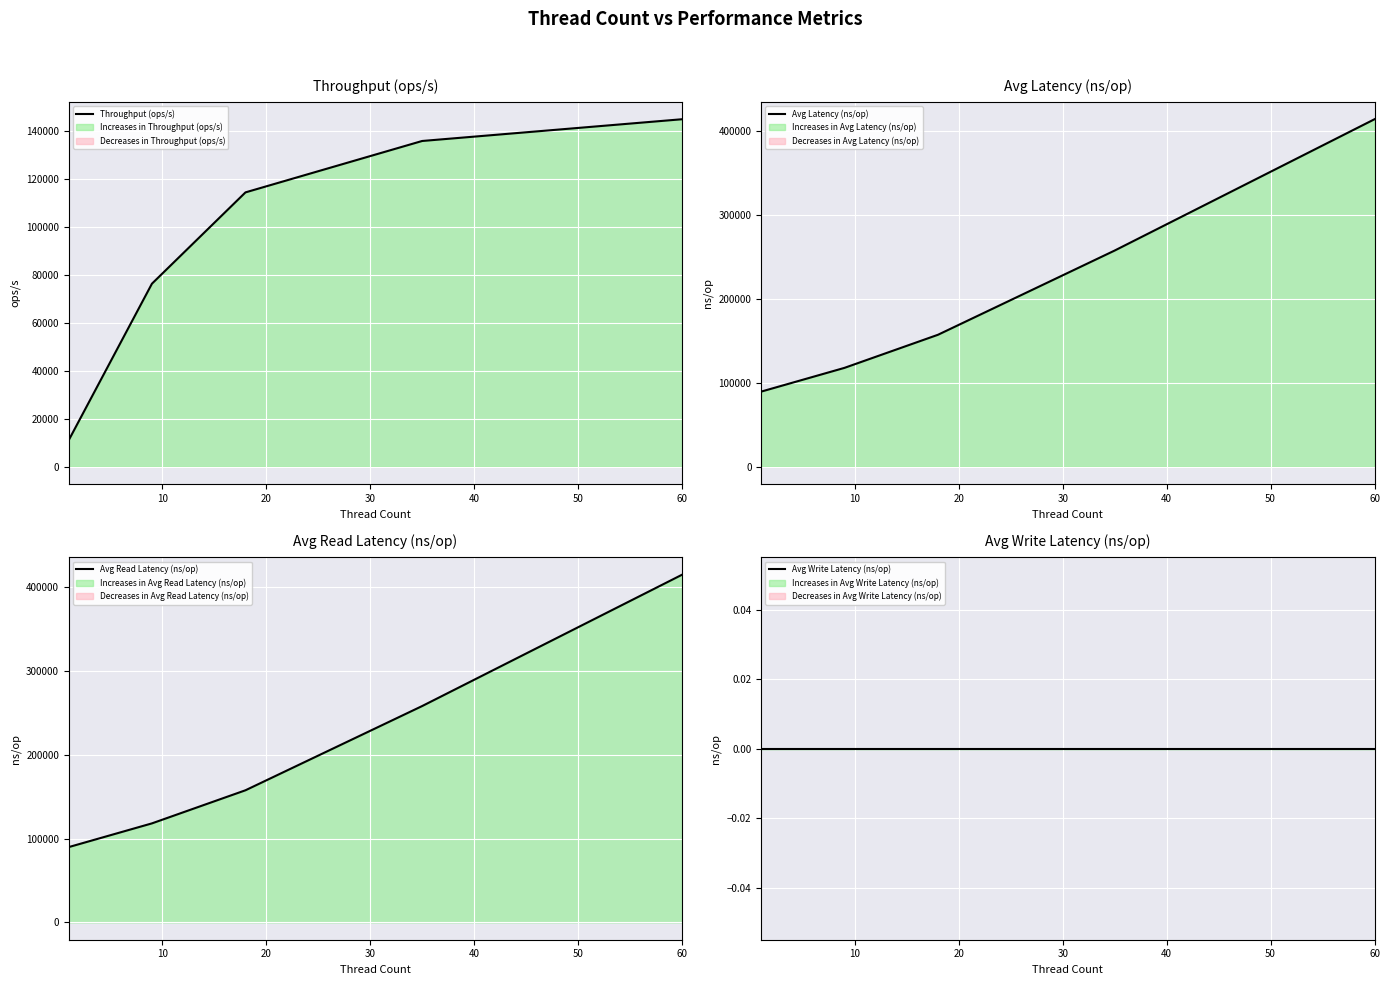

Is the value of Avg Write Latency (ns/op) at 30 greater than the value of Throughput (ops/s) at 0?

No